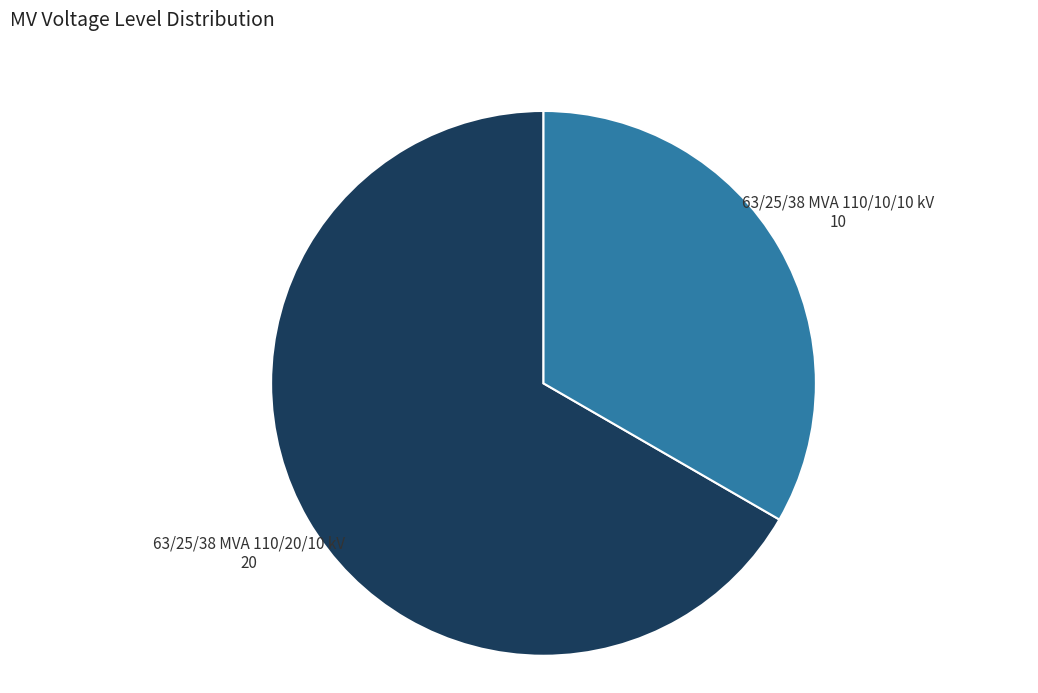

Does any single category account for the majority?

Yes